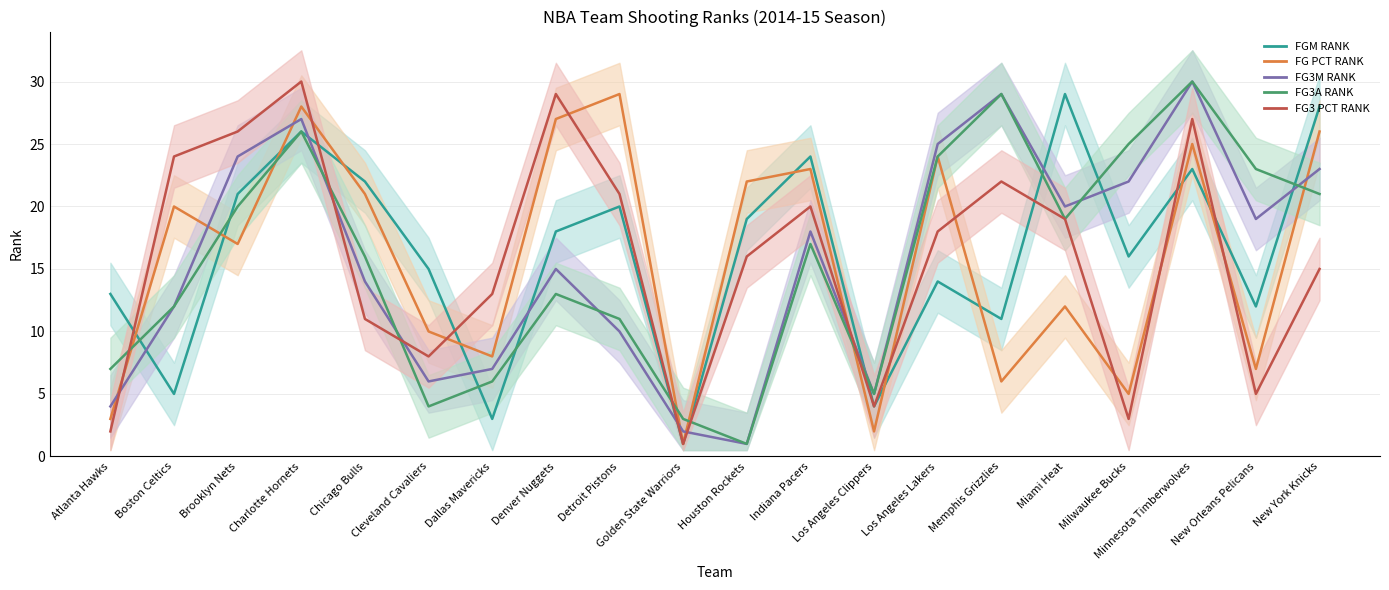

Reading left to right, transcribe all the data shown in this chart.

FGM RANK: 13	5	21	26	22	15	3	18	20	1	19	24	4	14	11	29	16	23	12	28
FG PCT RANK: 3	20	17	28	21	10	8	27	29	1	22	23	2	24	6	12	5	25	7	26
FG3M RANK: 4	12	24	27	14	6	7	15	10	2	1	18	5	25	29	20	22	30	19	23
FG3A RANK: 7	12	20	26	16	4	6	13	11	3	1	17	5	24	29	19	25	30	23	21
FG3 PCT RANK: 2	24	26	30	11	8	13	29	21	1	16	20	4	18	22	19	3	27	5	15